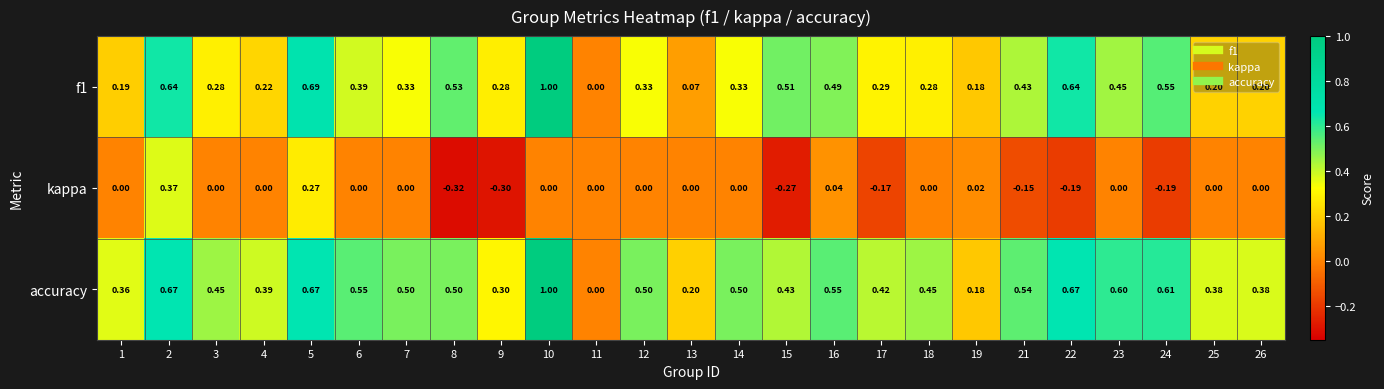

Which series changed the most between 14 and 19?

accuracy